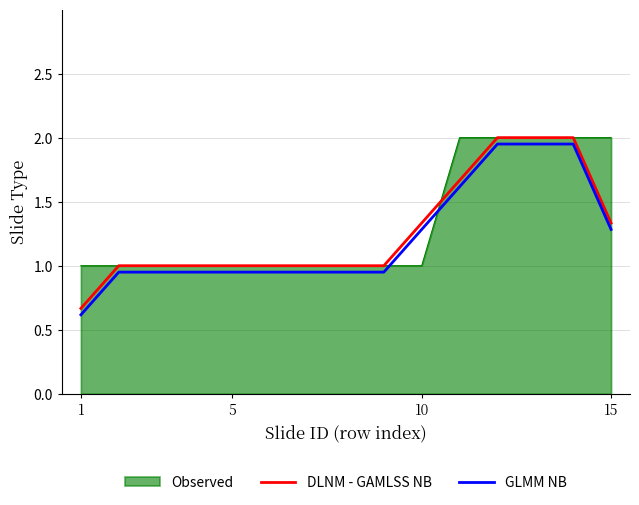

Which series ends up on top after the final intersection of GLMM NB and Observed?

Observed